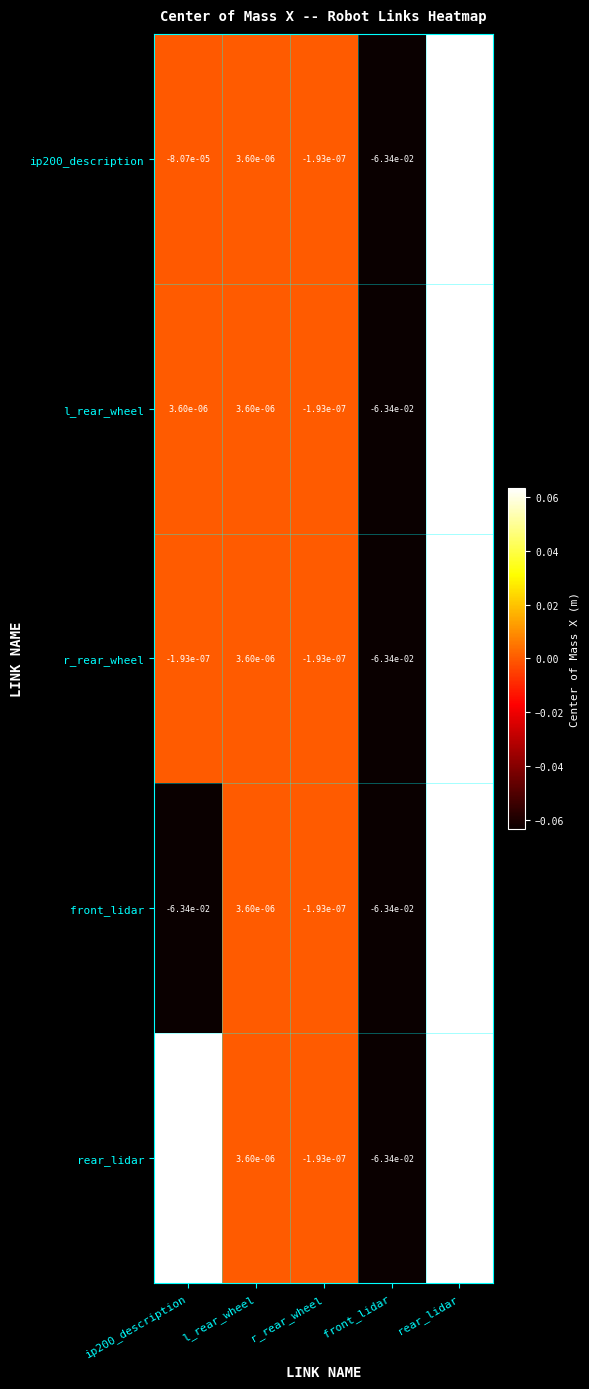

Where is l_rear_wheel nearest to the value 0?

r_rear_wheel